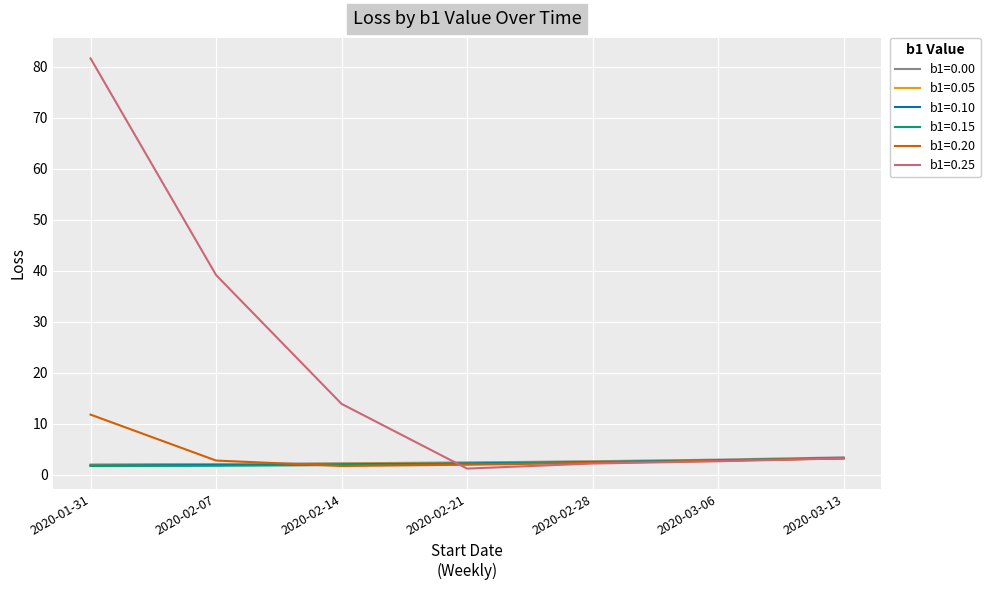

What position from the right is 2020-03-06?

2